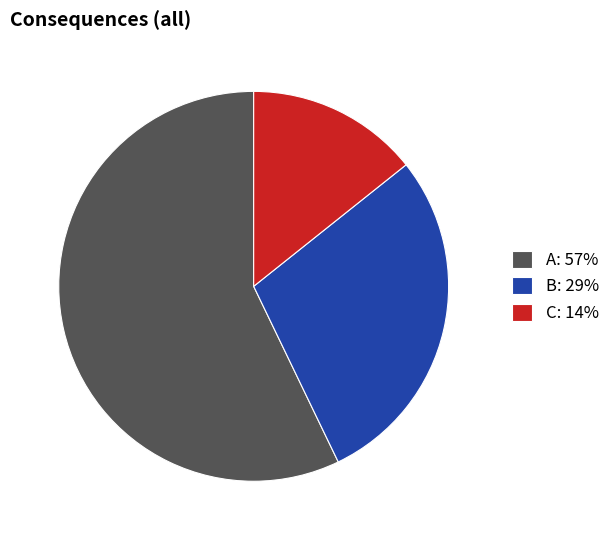

Which slice is the largest?

A